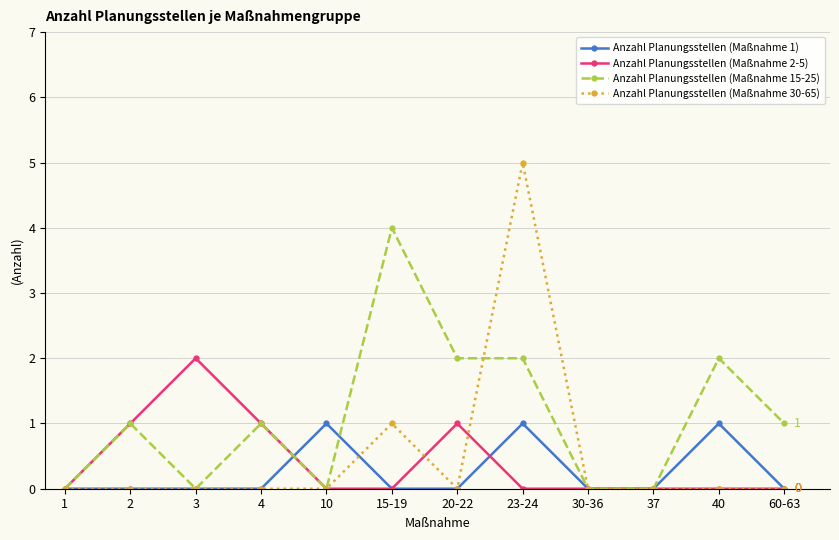

Rank the series by their maximum value, from lowest to highest.

Anzahl Planungsstellen (Maßnahme 1), Anzahl Planungsstellen (Maßnahme 2-5), Anzahl Planungsstellen (Maßnahme 15-25), Anzahl Planungsstellen (Maßnahme 30-65)